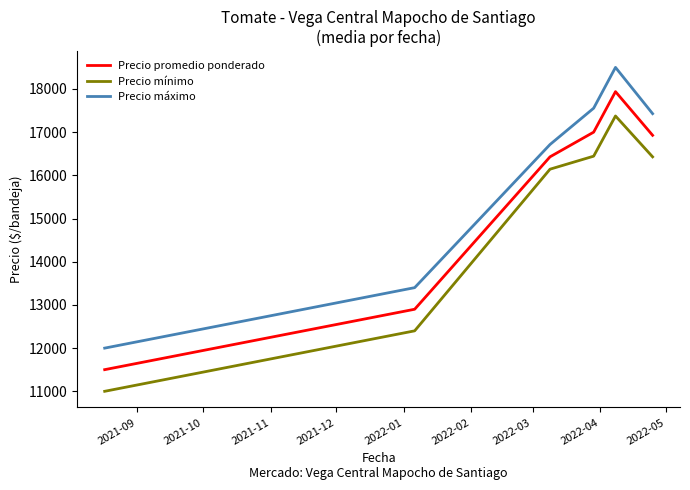

Does the chart display data point markers on the line(s)?

No